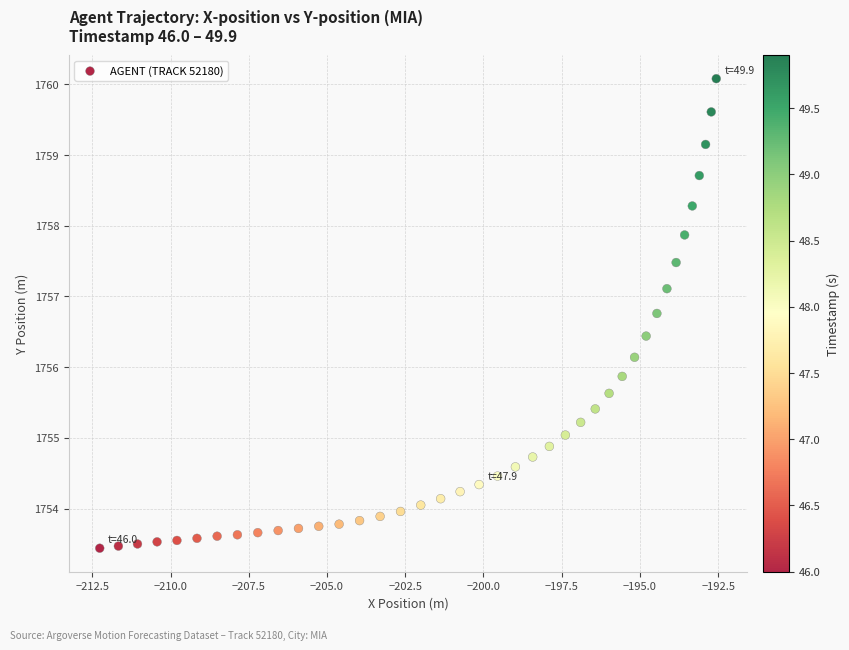

What is the range of Y values (max minus min)?

6.6